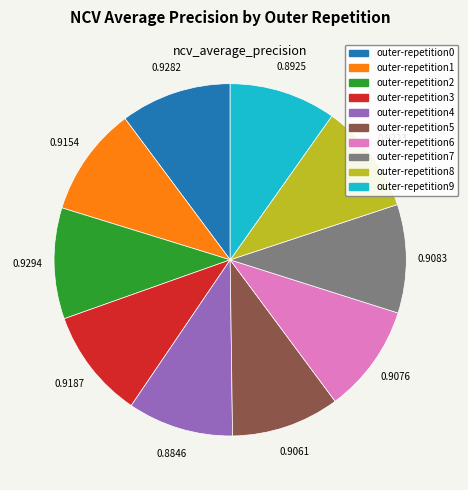

Does any single category account for the majority?

No